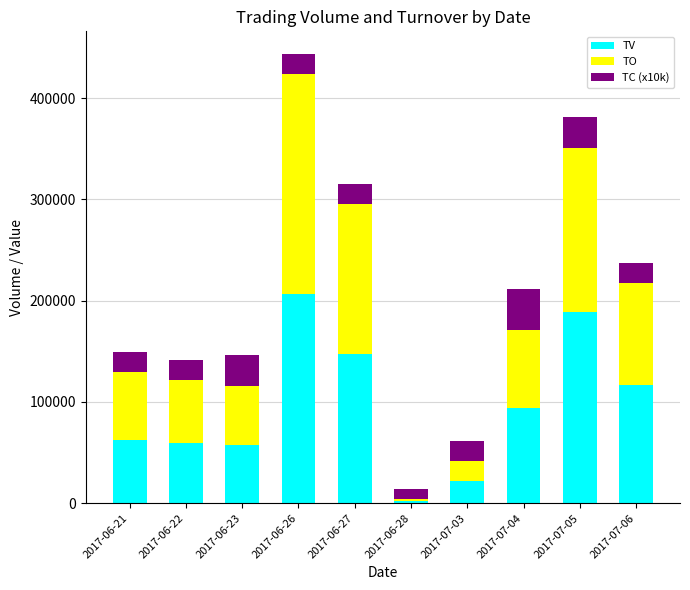

At which category is the sum across all series the highest?

2017-06-26